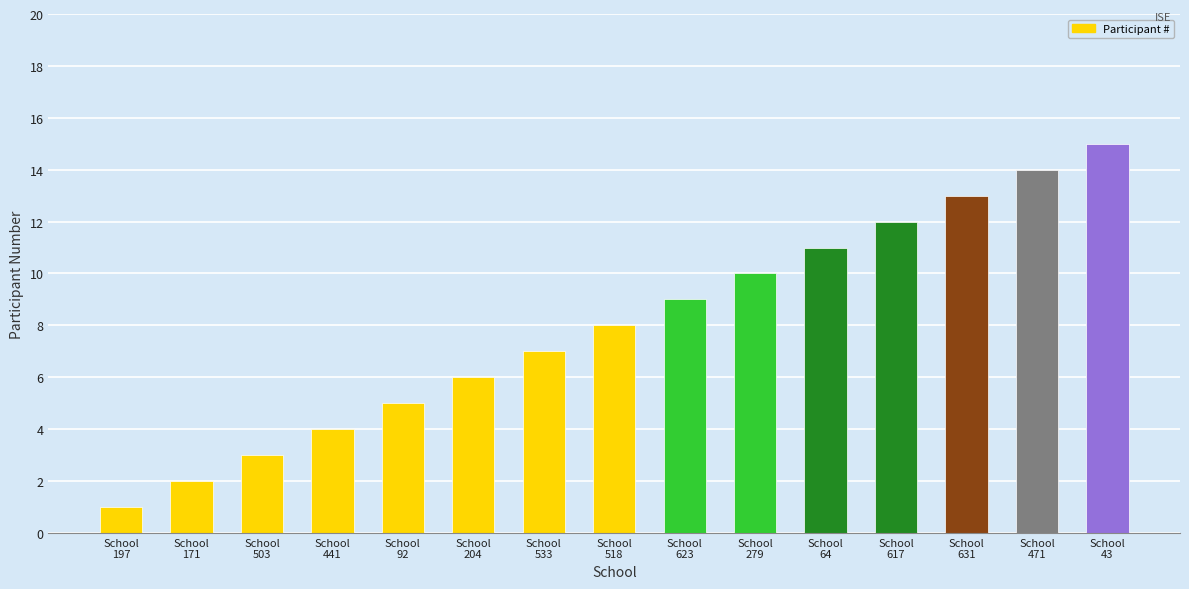

What is the difference between the maximum and second lowest values?

13